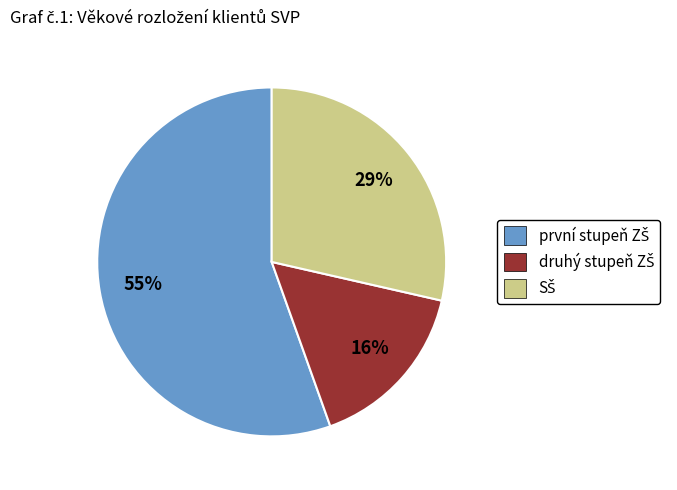

To the nearest percent, what is the difference between the largest and smallest slice percentages?

39%